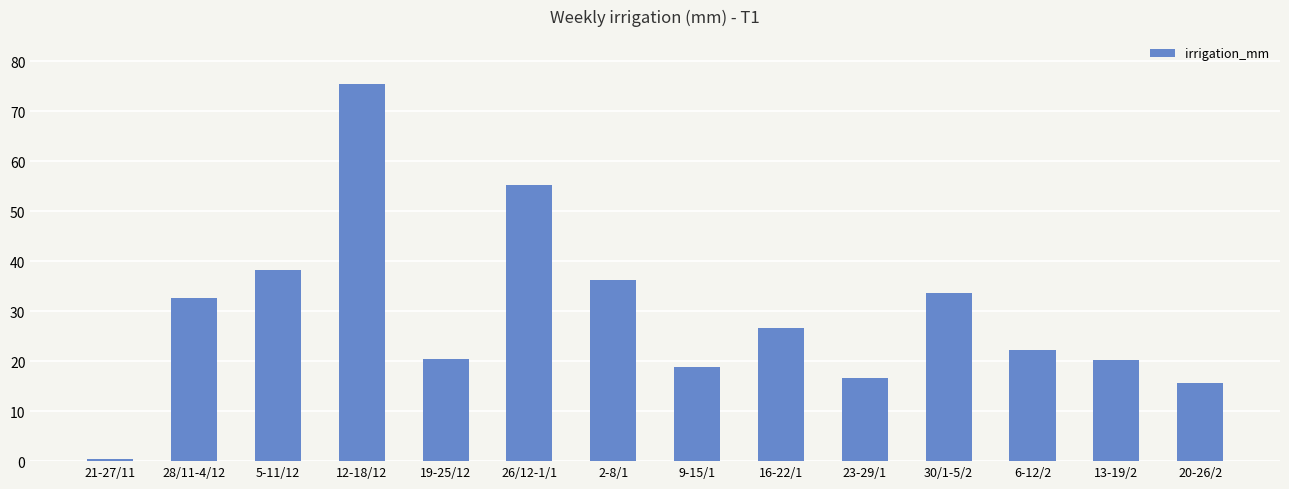

What is the label of the 8th bar from the left?

9-15/1